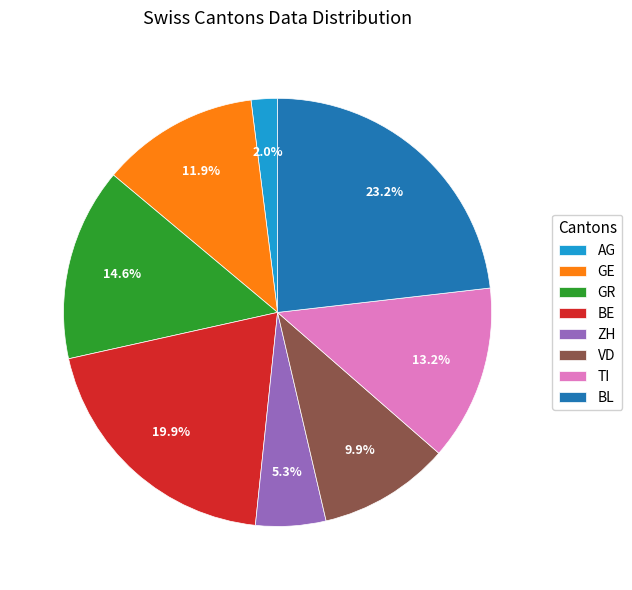

How many segments does this pie chart have?

8